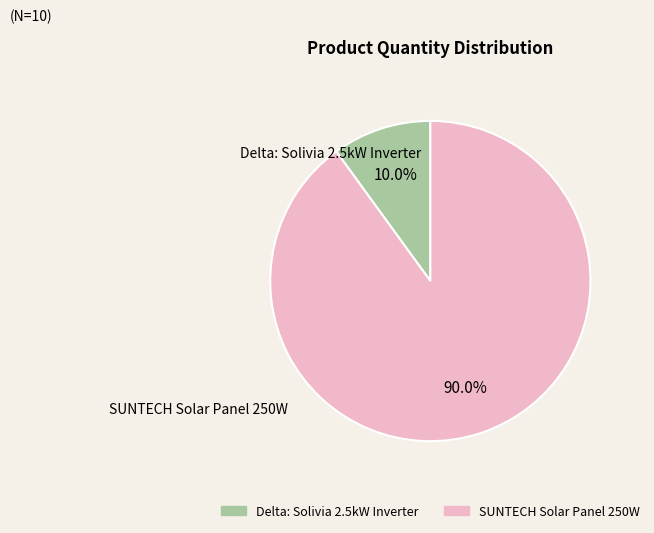

Which has a higher value, Delta: Solivia 2.5kW Inverter or SUNTECH Solar Panel 250W?

SUNTECH Solar Panel 250W